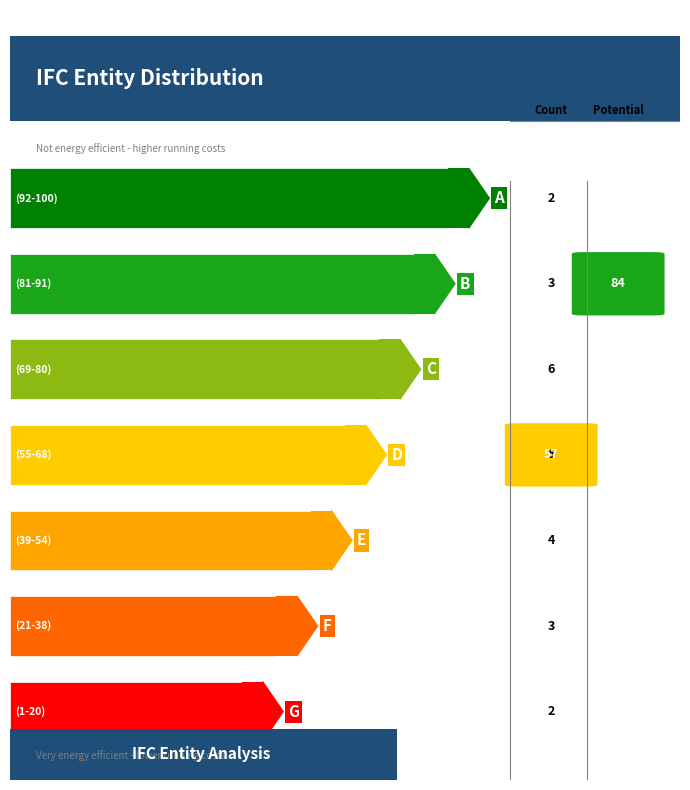

How many series are shown in this chart?

1